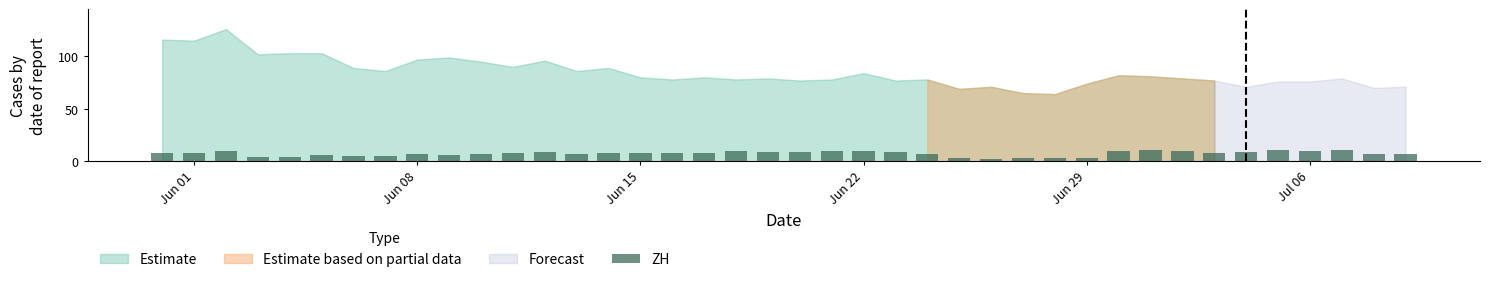

Are the bars grouped side by side (vs. stacked)?

No